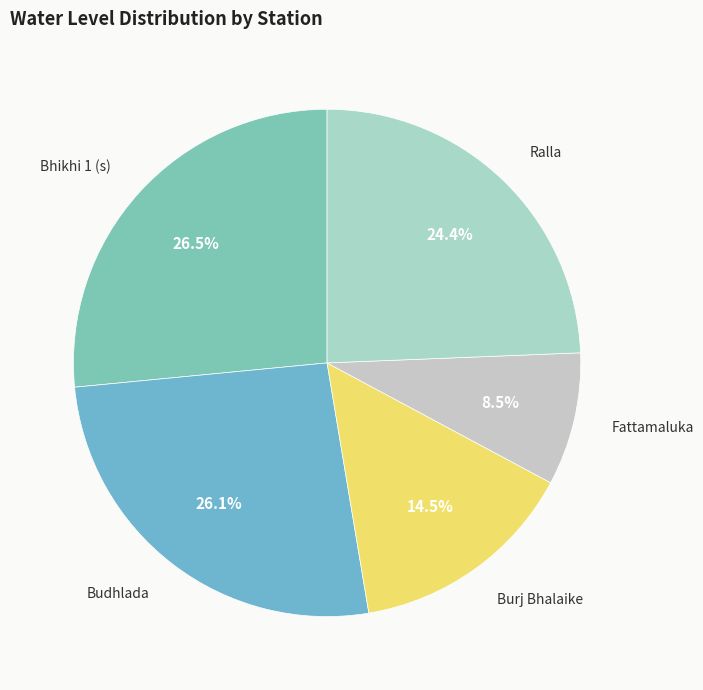

What percentage do Burj Bhalaike and Ralla together represent?

38.9%